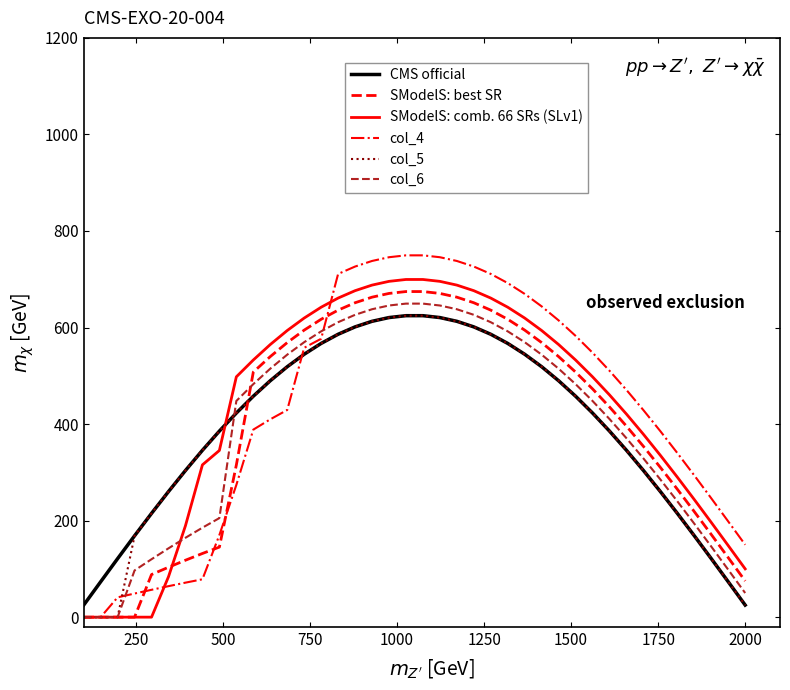

What is the maximum value for CMS official?

624.5